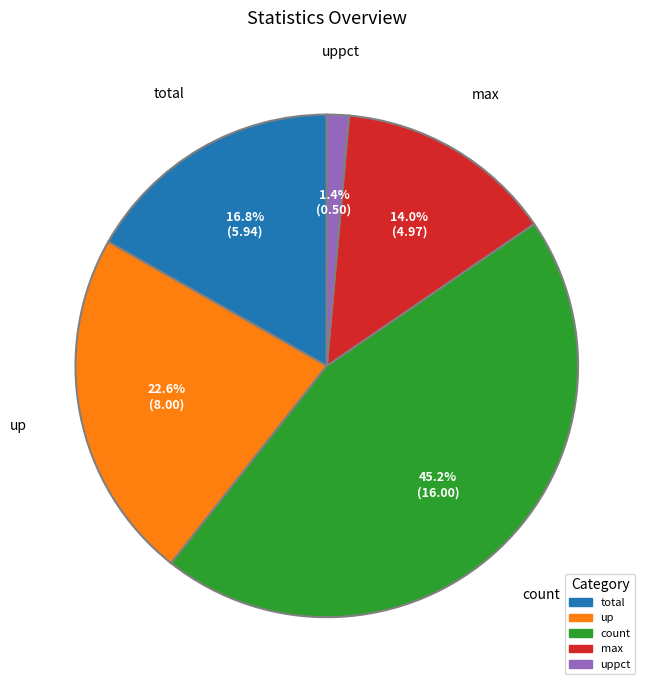

Is there a majority slice in this chart?

No